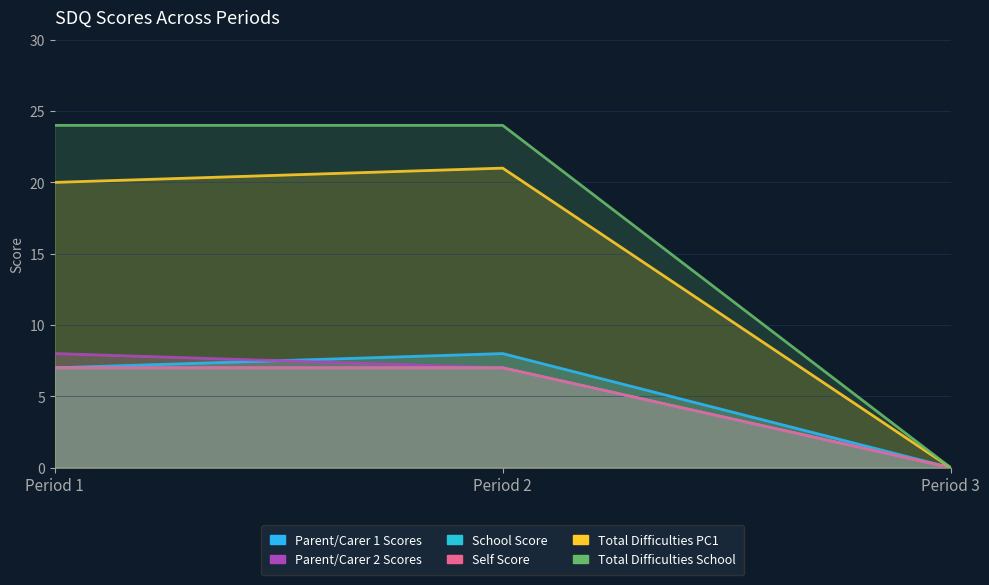

Is the value of Total Difficulties School at Period 1 greater than the value of School Score at Period 3?

Yes